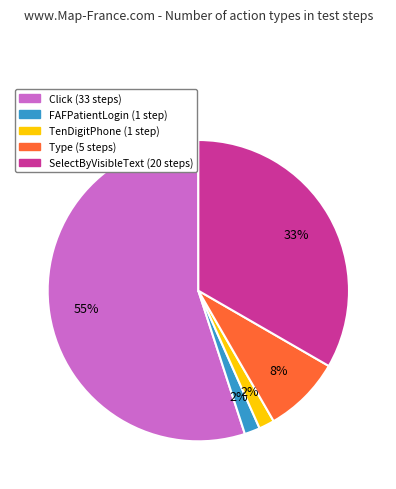

Between SelectByVisibleText and Type, which is larger?

SelectByVisibleText